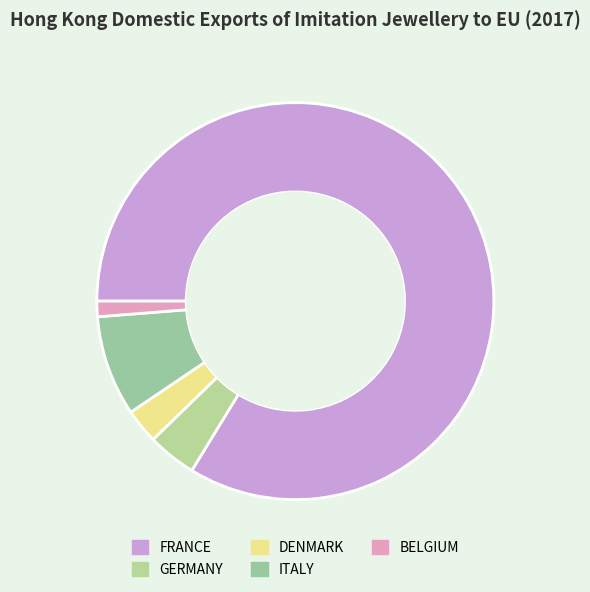

What percentage do GERMANY and BELGIUM together represent?

5.2%